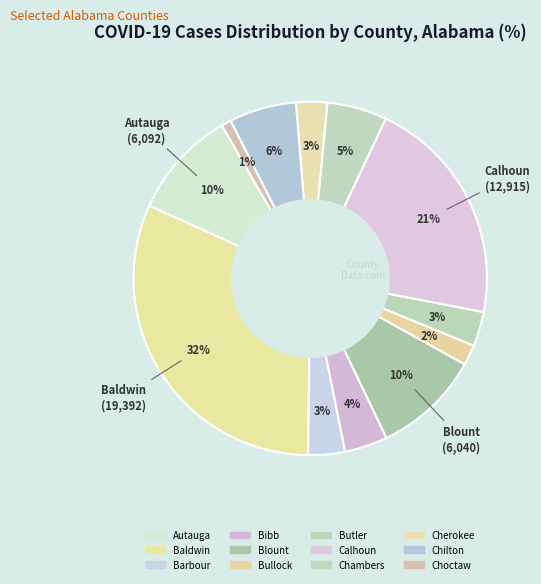

Rank the categories by value from lowest to highest.

Choctaw, Bullock, Cherokee, Butler, Barbour, Bibb, Chambers, Chilton, Blount, Autauga, Calhoun, Baldwin